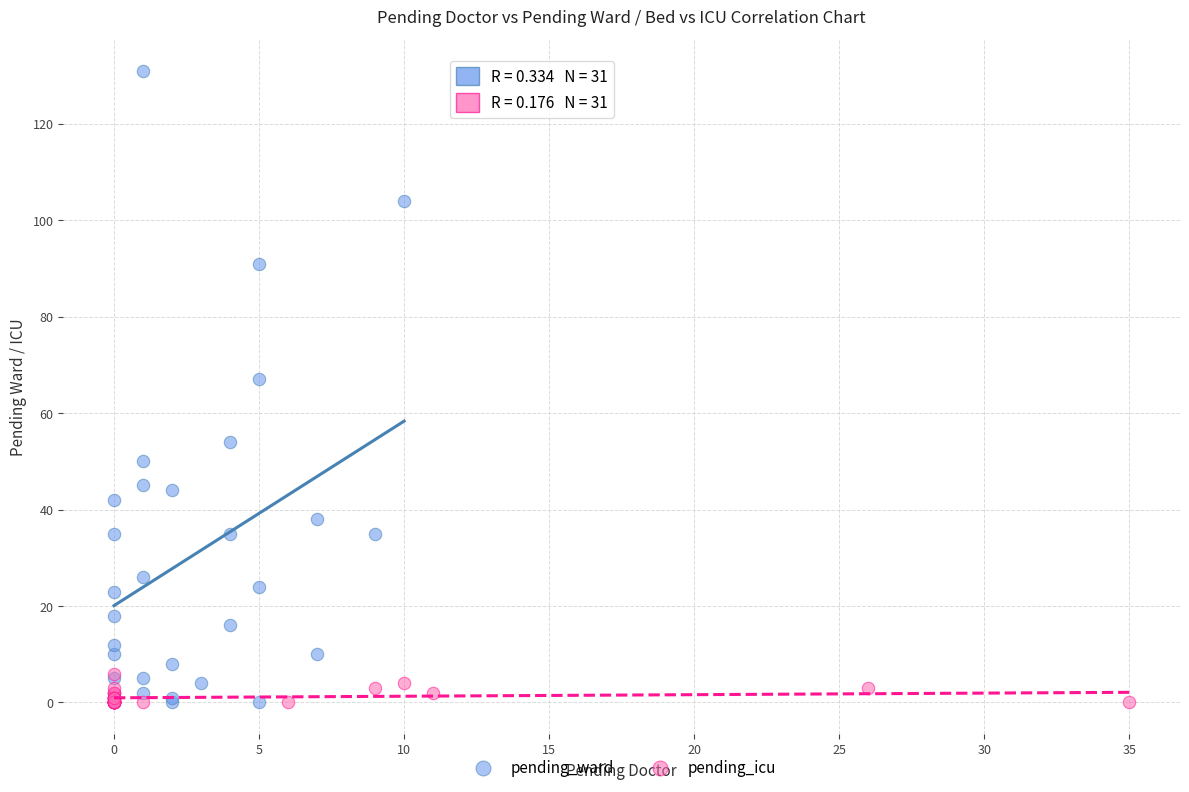

Which series has the largest Y range (max minus min)?

pending_ward